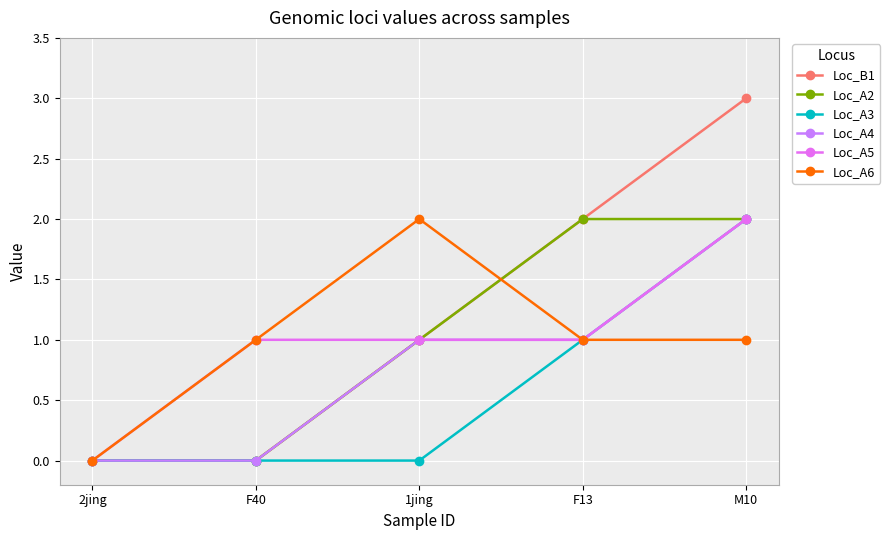

Is this an area chart (filled region under the line)?

No